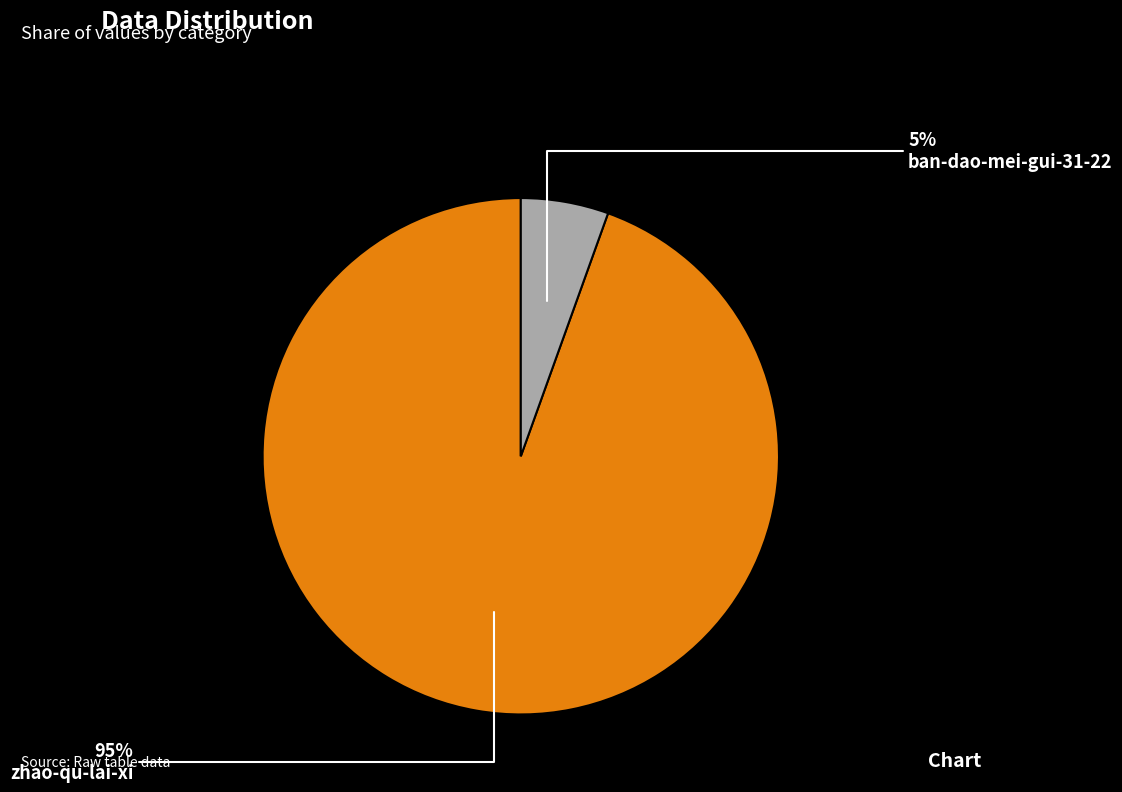

Which has a higher value, ban-dao-mei-gui-31-22 or zhao-qu-lai-xi?

zhao-qu-lai-xi